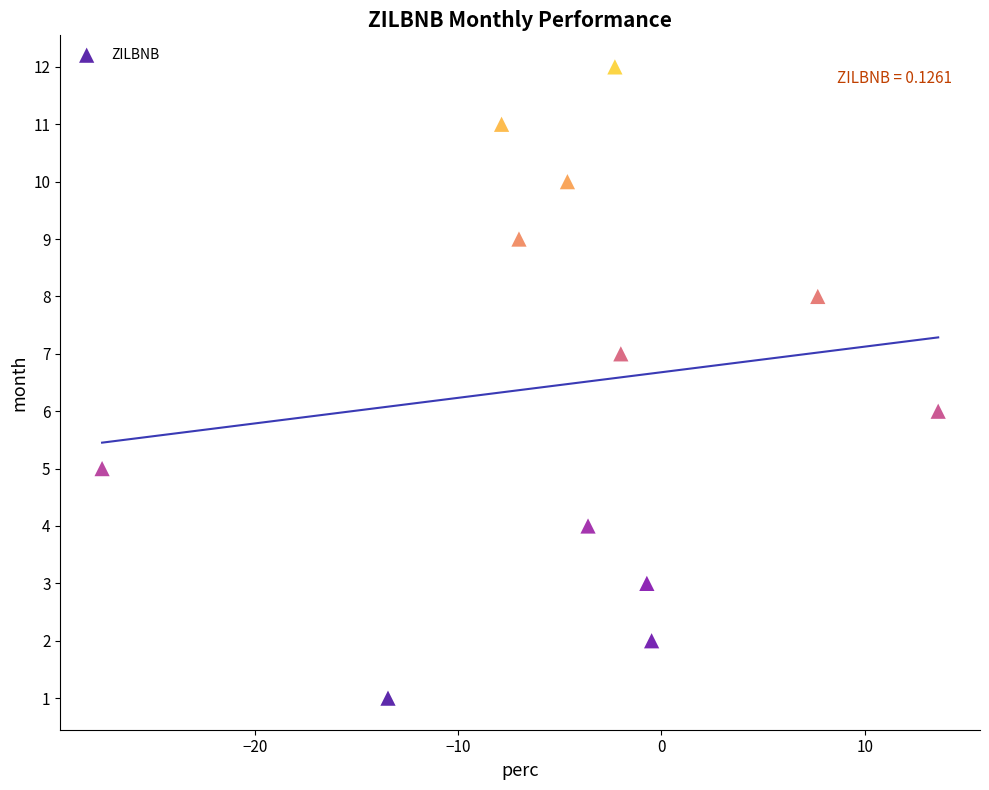

What is the range of Y values (max minus min)?

11